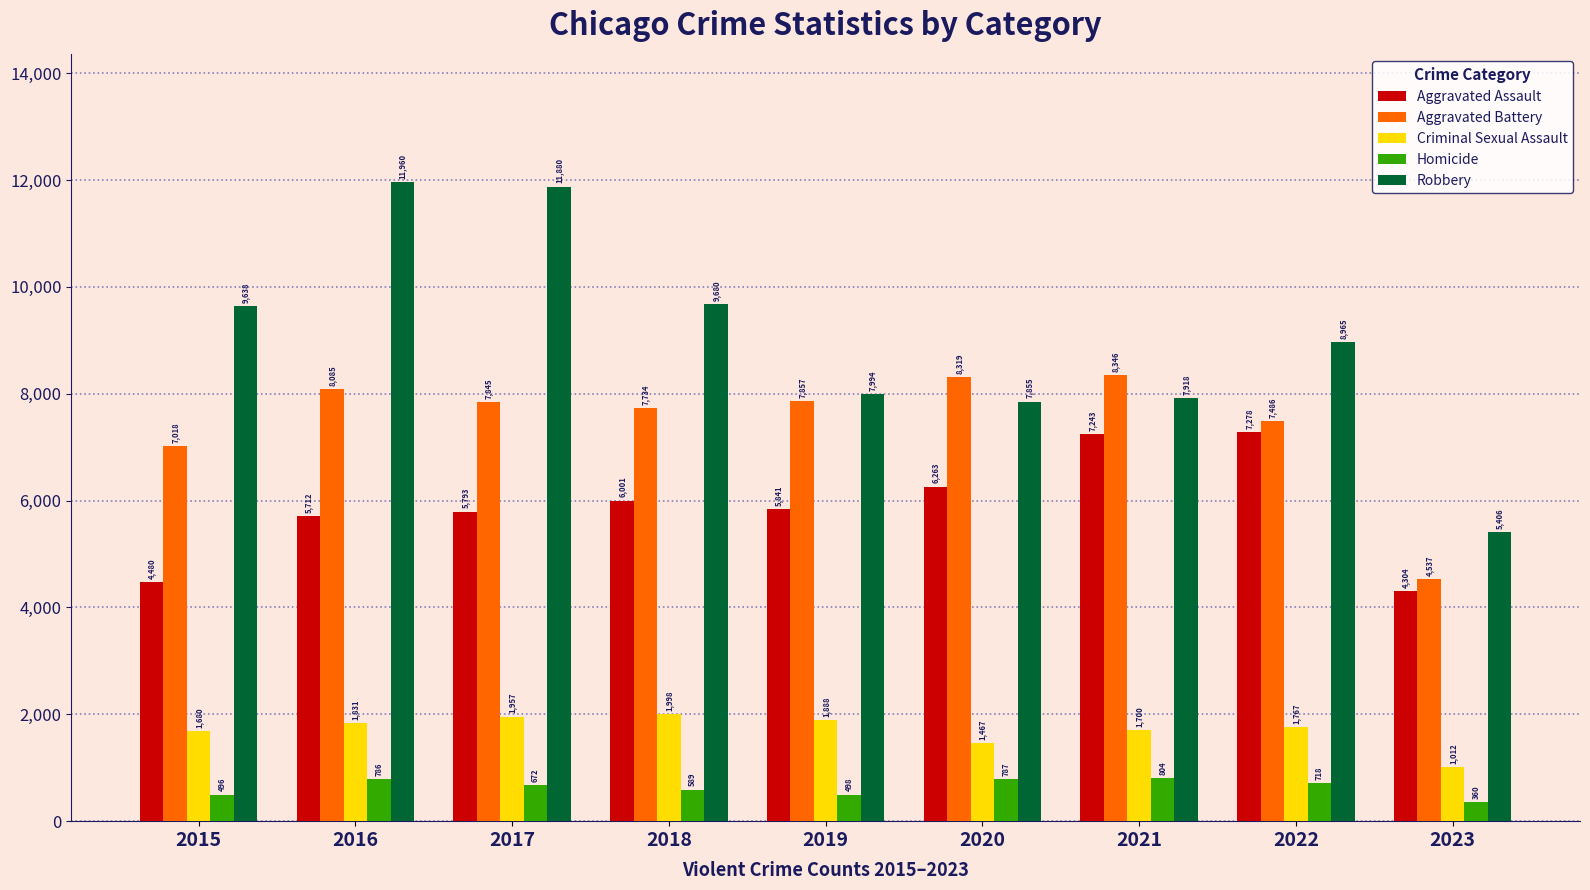

How many categories are shown in the chart?

9